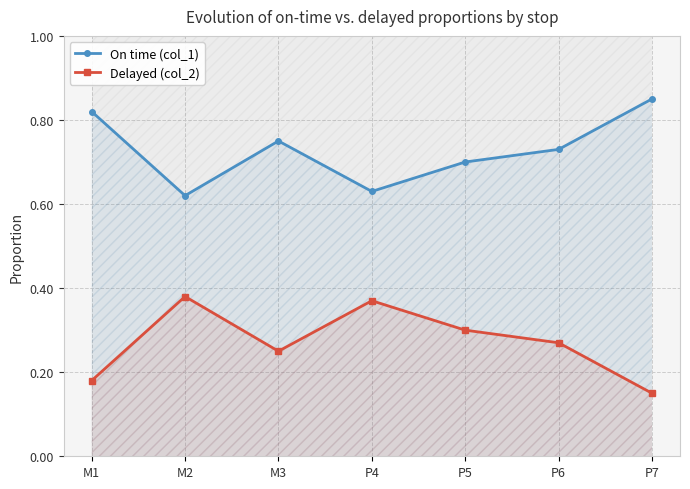

True or false: On time (col_1) has a value of 0.6 at M2.

True